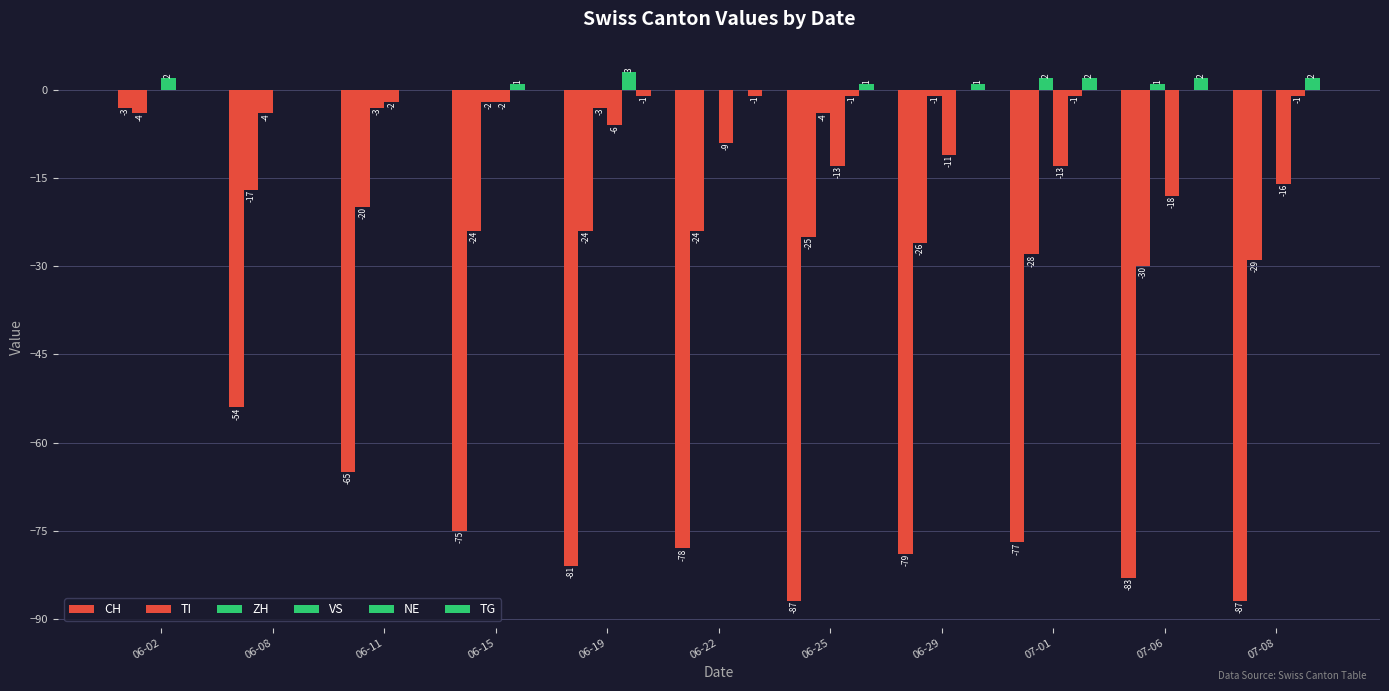

Which series has the largest total across all categories?

TG